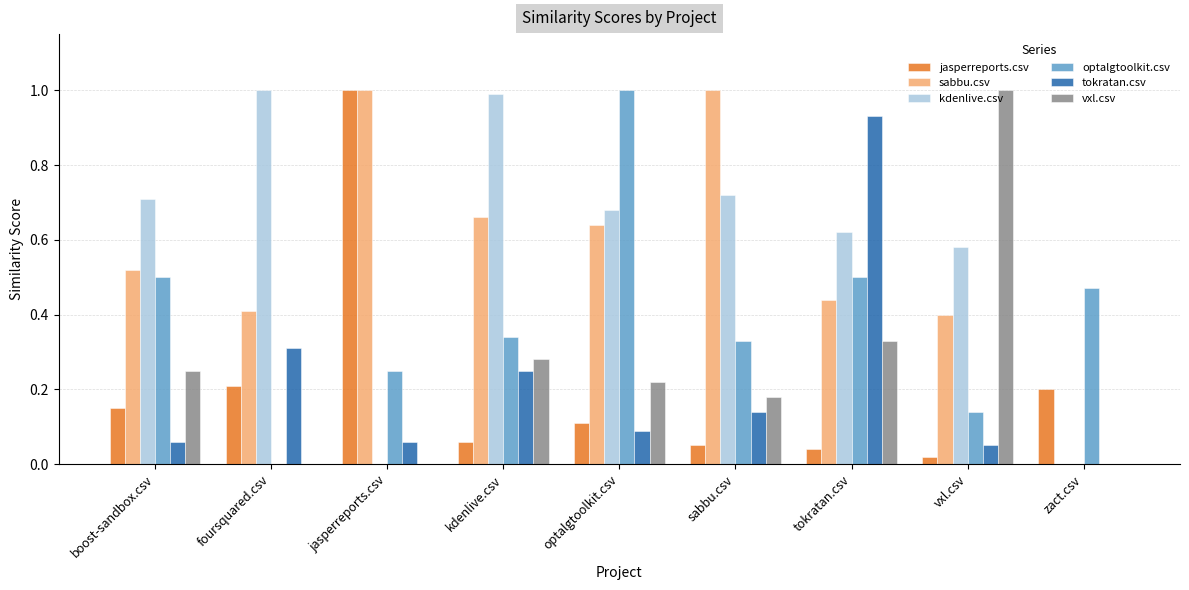

Which series changed the most between foursquared.csv and sabbu.csv?

sabbu.csv